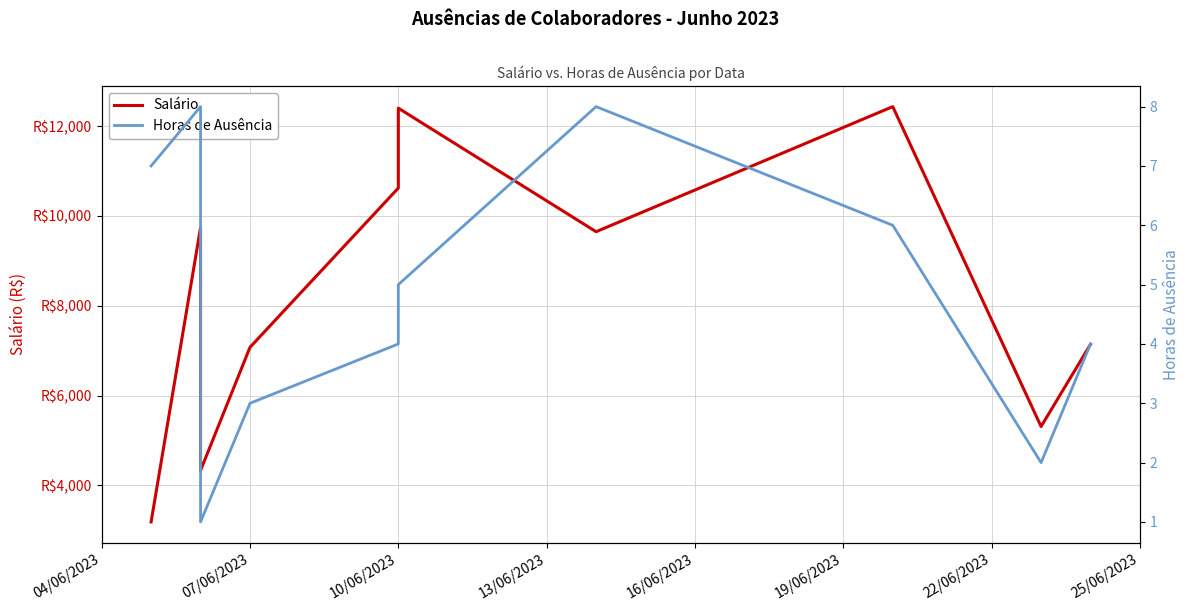

Is the value of Salário at 10/06/2023 greater than the value of Horas de Ausência at 10/06/2023?

Yes